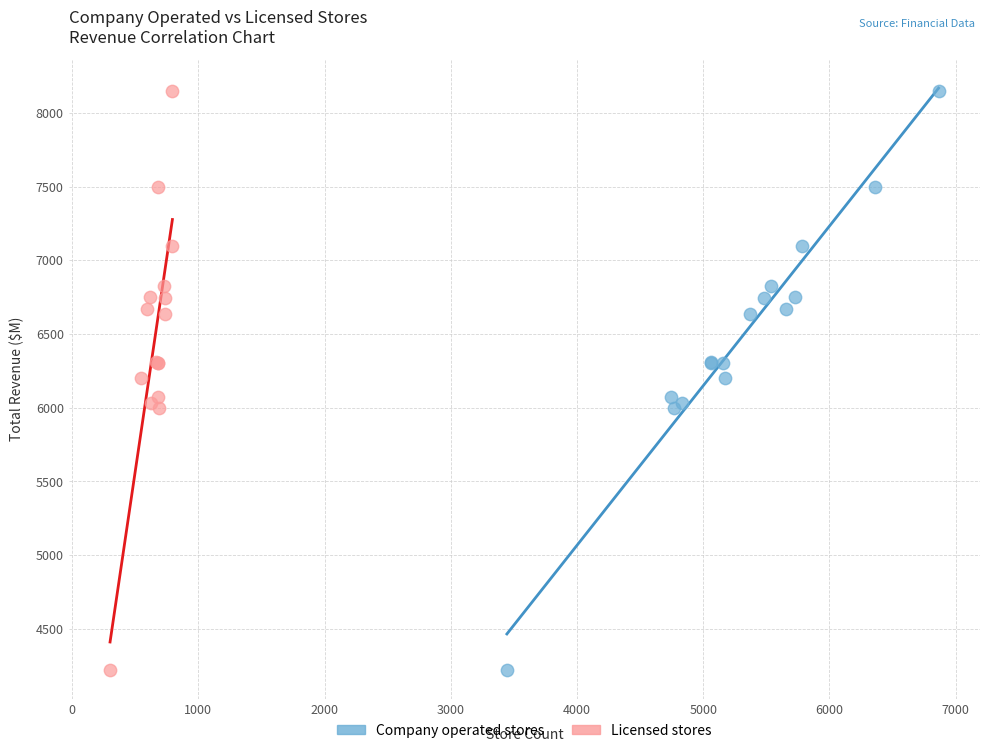

What are all the series names shown in the legend?

Company operated stores, Licensed stores